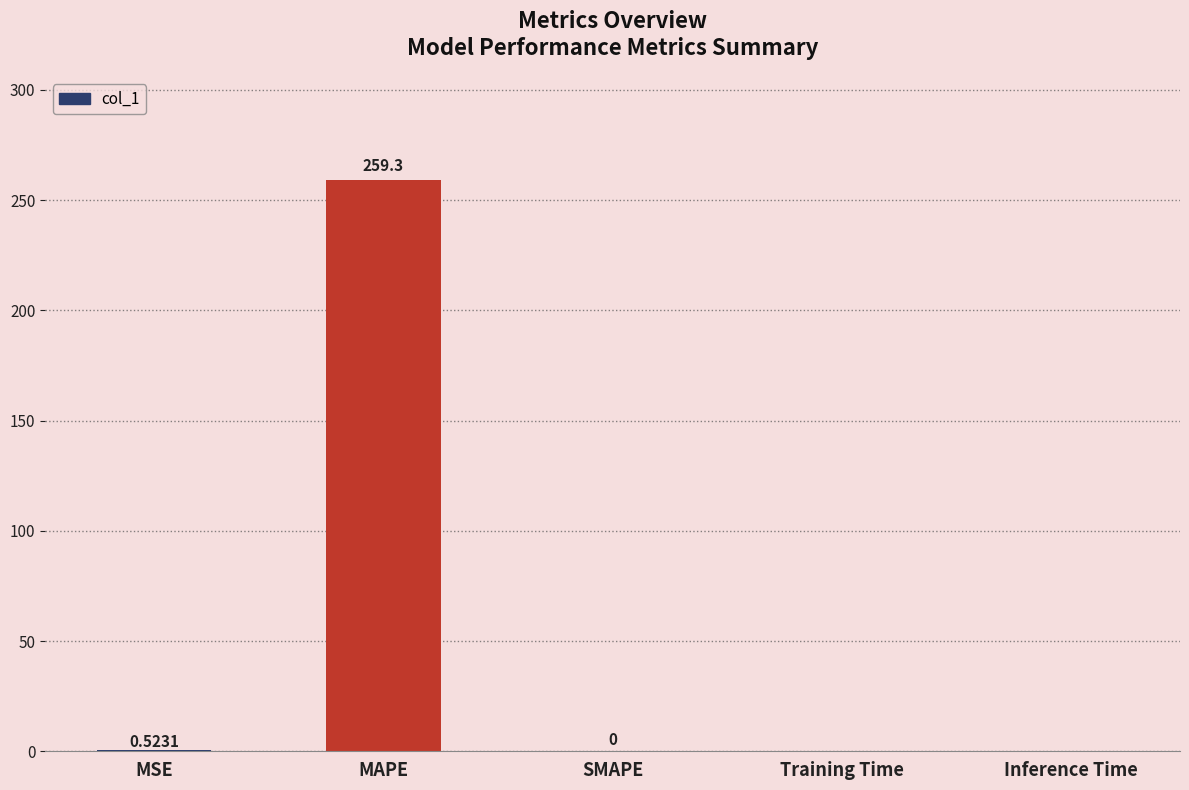

Which label corresponds to the largest value in the chart?

MAPE